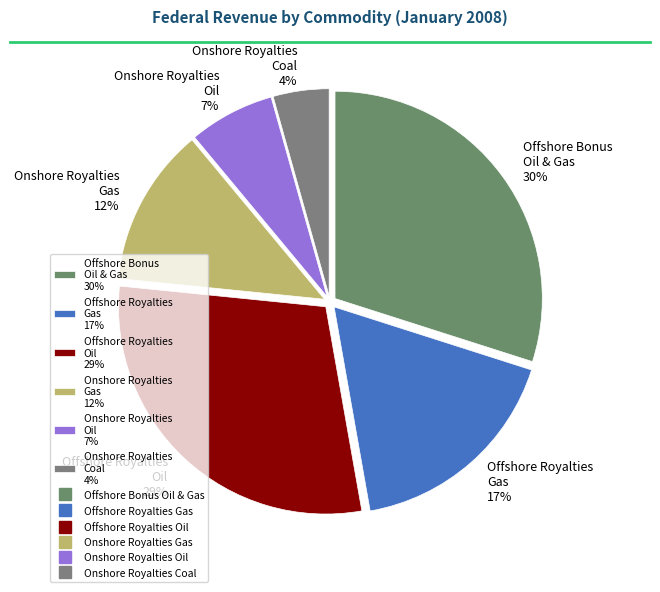

Which has a higher value, Onshore Royalties Coal 4% or Onshore Royalties Gas 12%?

Onshore Royalties Gas 12%